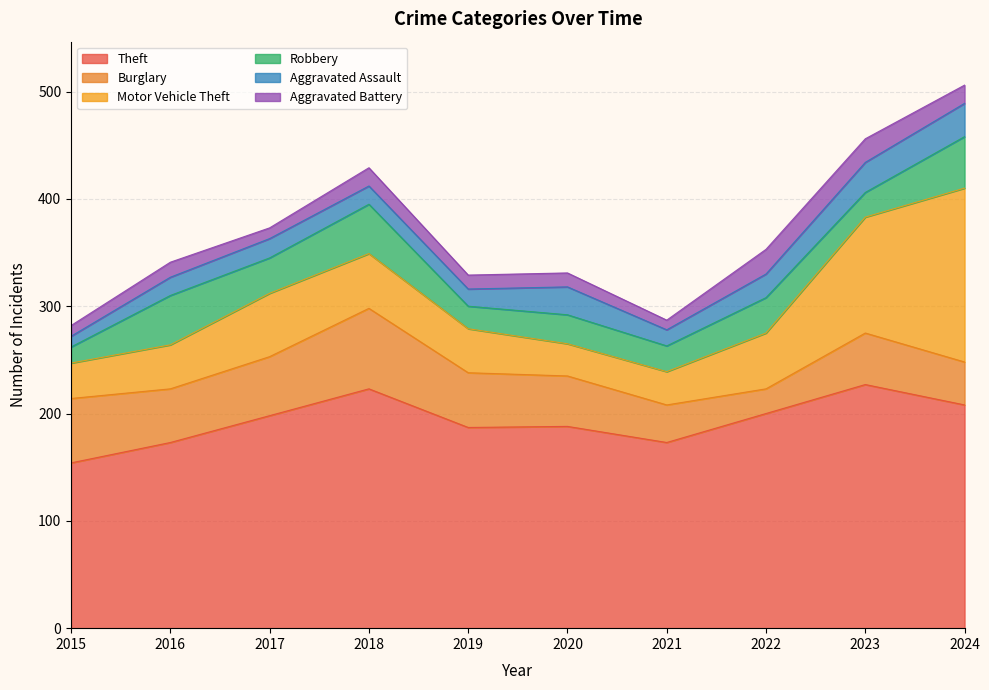

True or false: Aggravated Battery has more than 1 points higher than both neighbors.

True